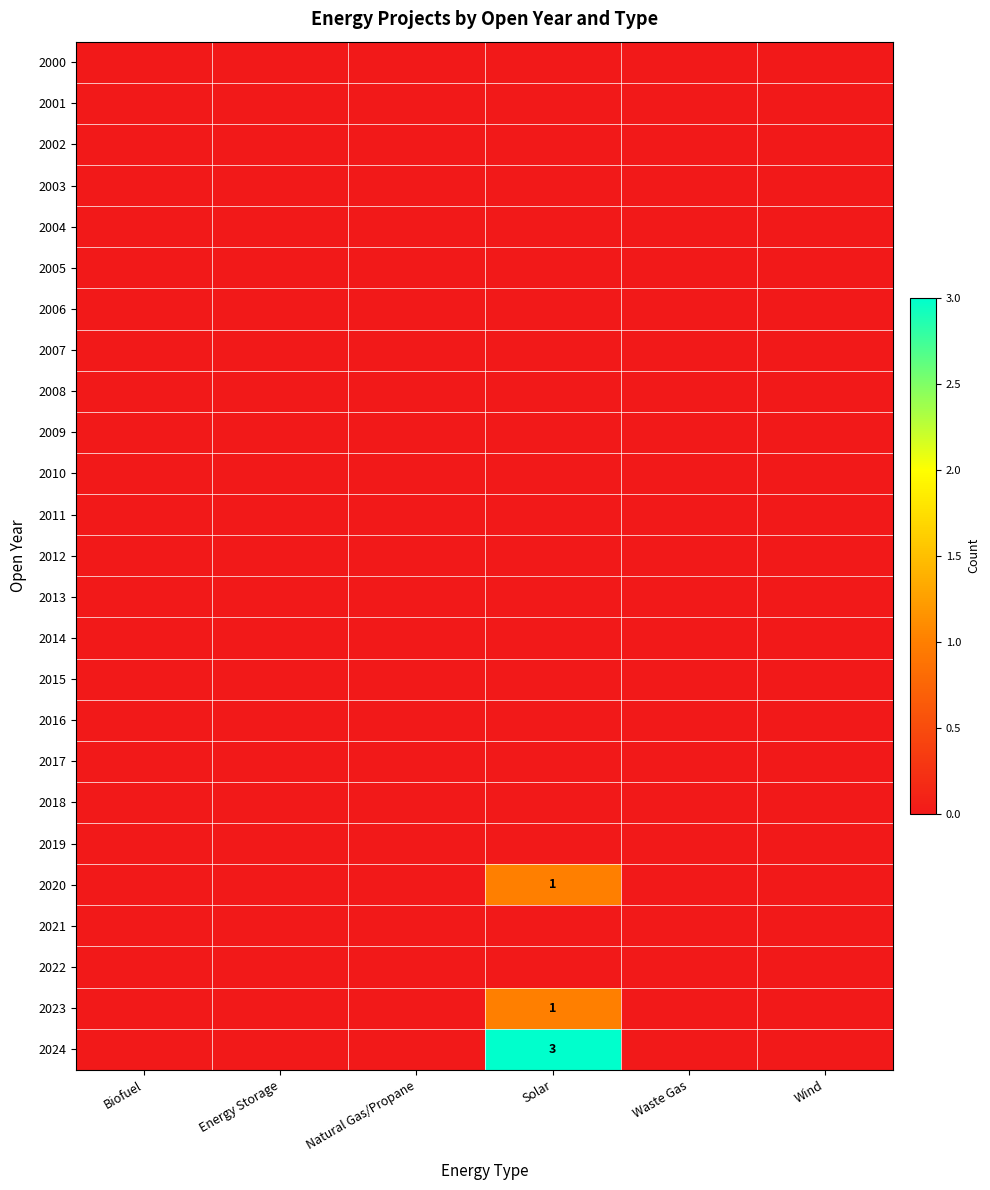

Which label corresponds to the largest value in the chart?

Solar